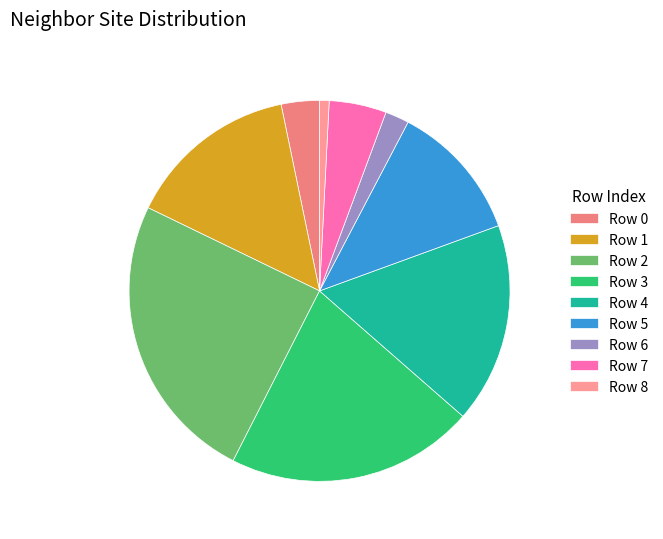

True or false: Row 5 accounts for 12% of the total.

True